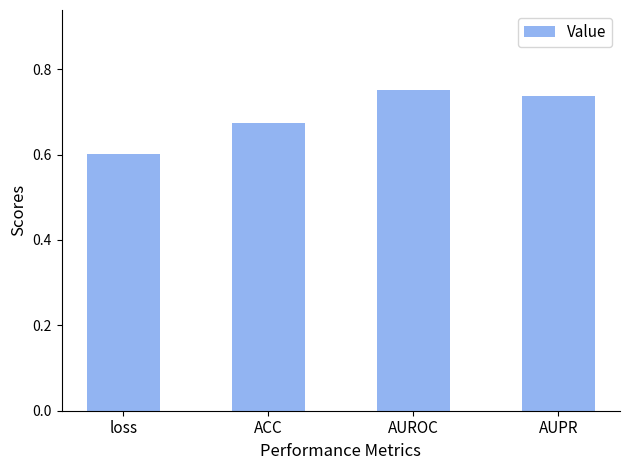

What is the sum of all values?

2.8